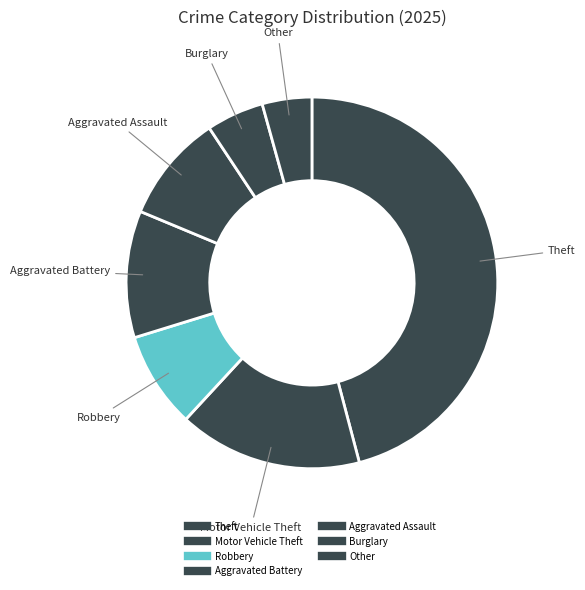

How many slices are in this pie chart?

7